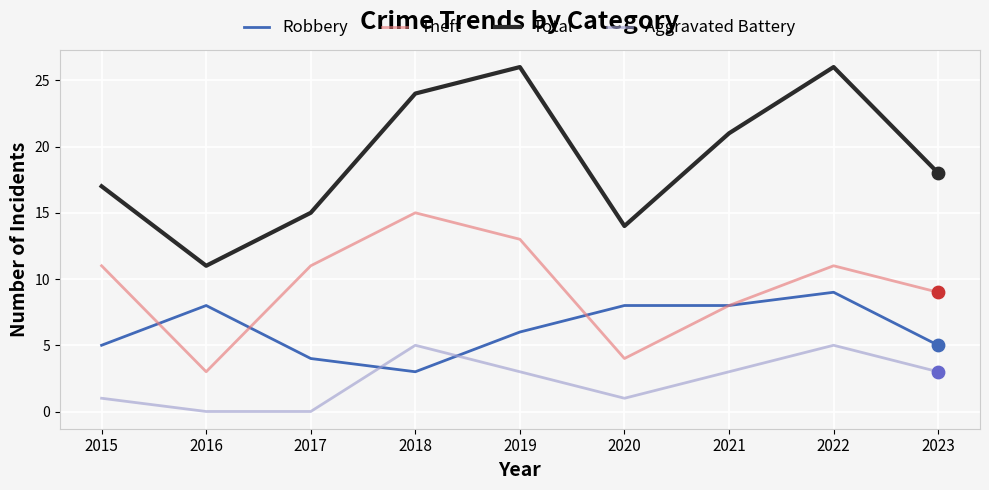

Which series has the largest total across all categories?

Total